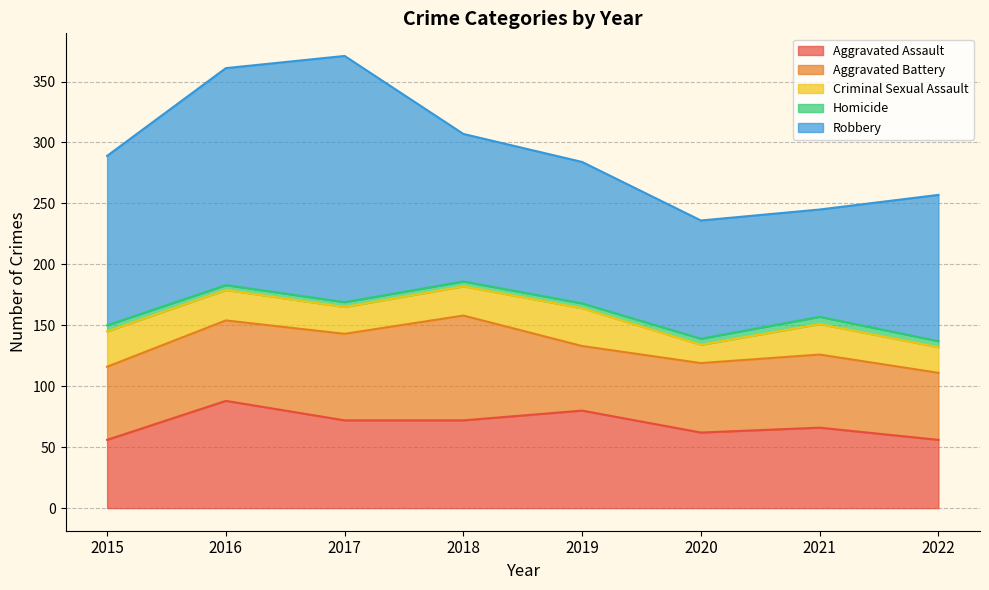

At which category does Robbery reach its first local peak?

2017